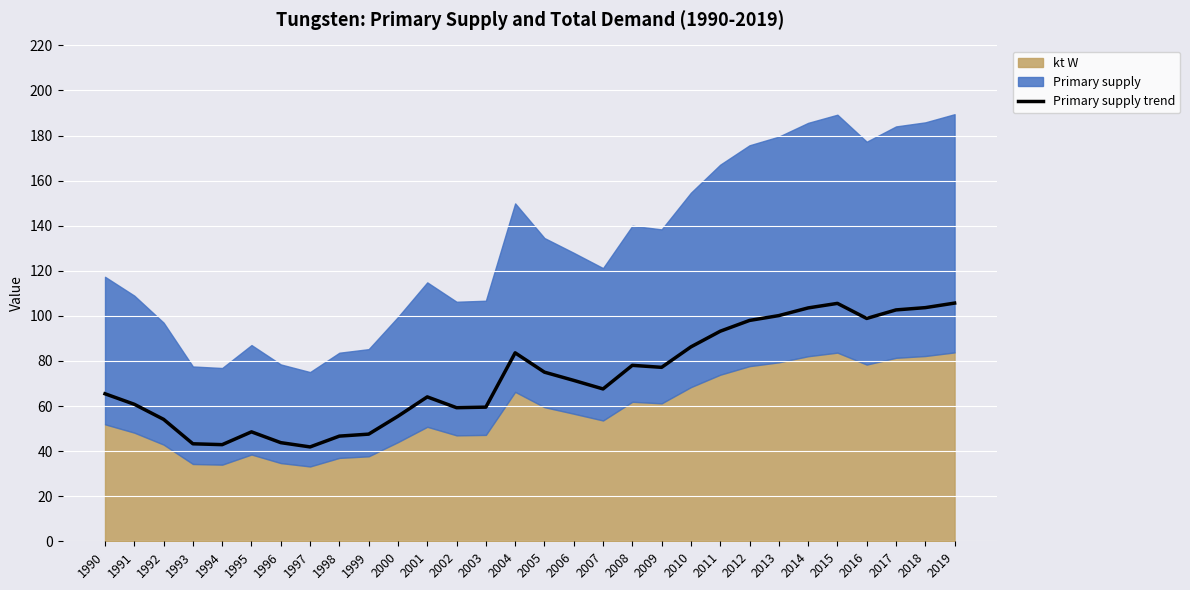

Where is the first local minimum?

1994